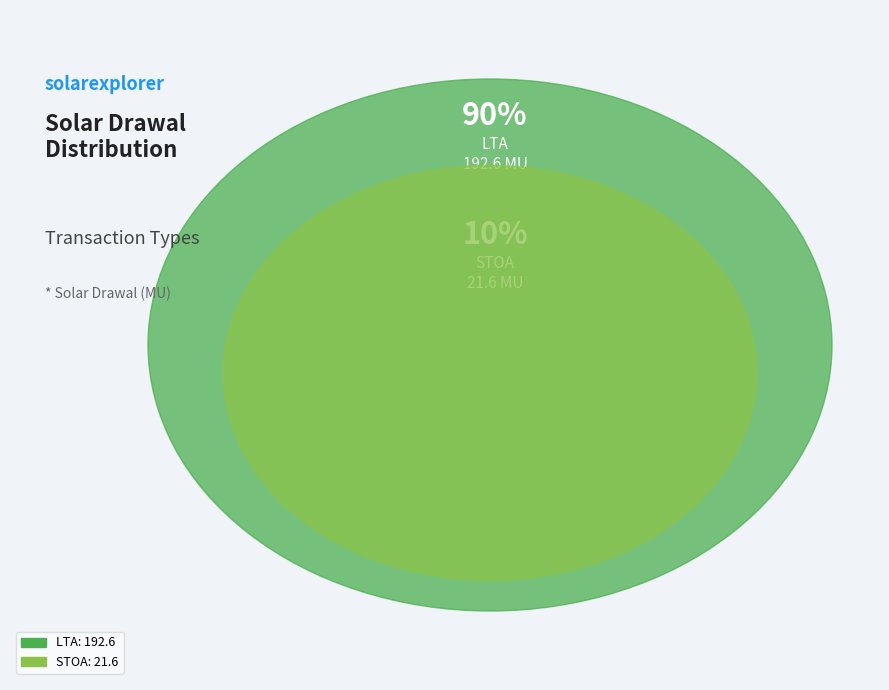

Which category has the biggest portion of the pie?

LTA